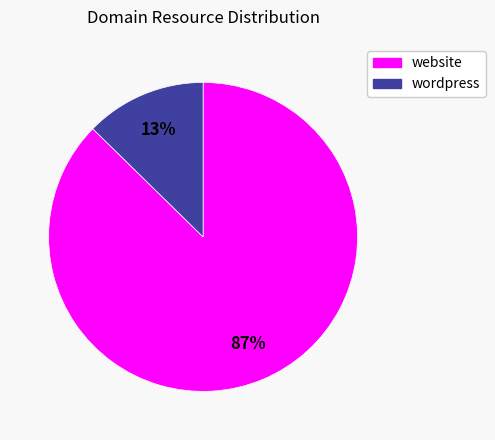

To the nearest percent, what percentage of the pie is wordpress?

13%